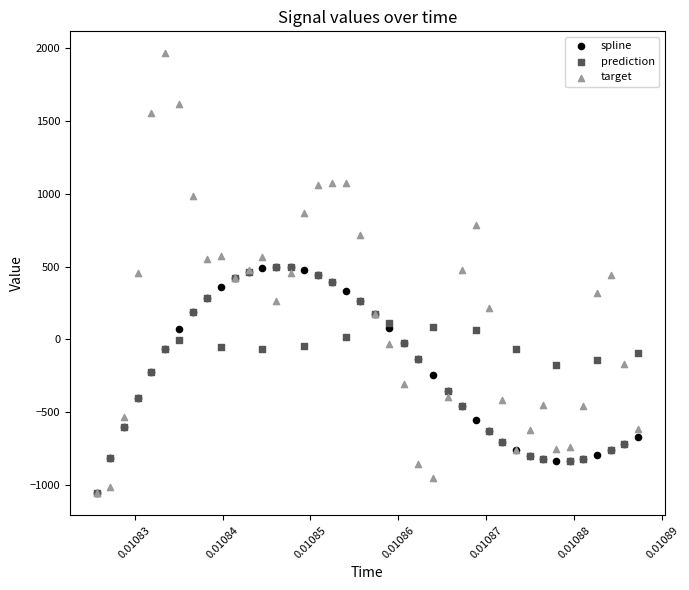

Which series has the largest Y range (max minus min)?

target